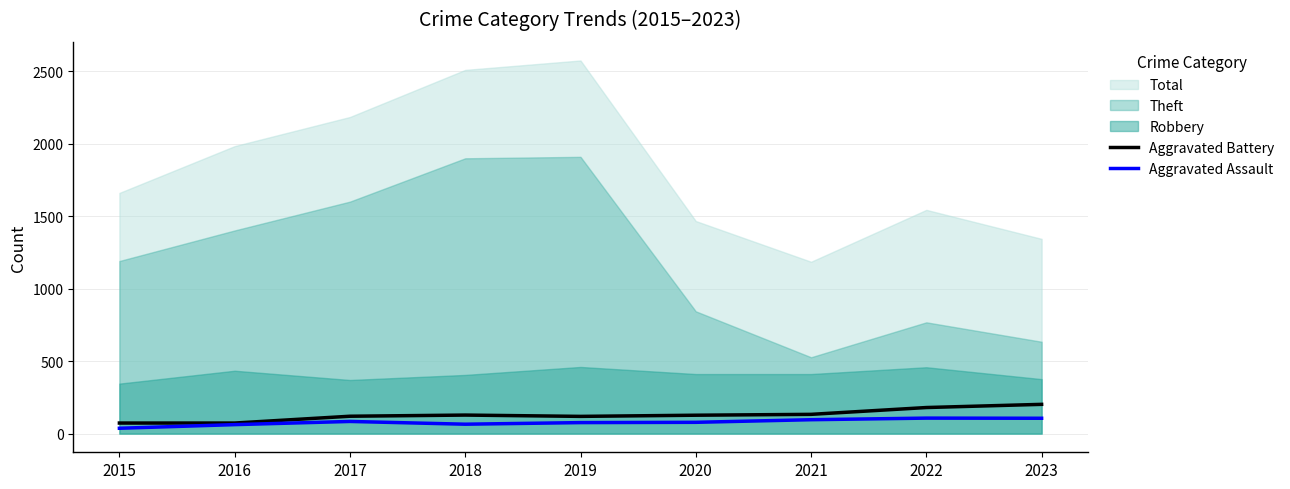

What value does the Aggravated Battery series have at 2021?

133